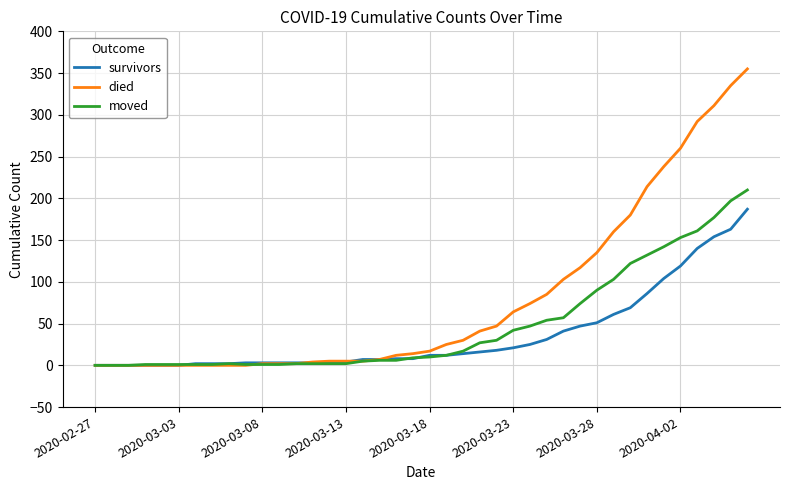

List the series in order of their peak value, highest first.

died, moved, survivors